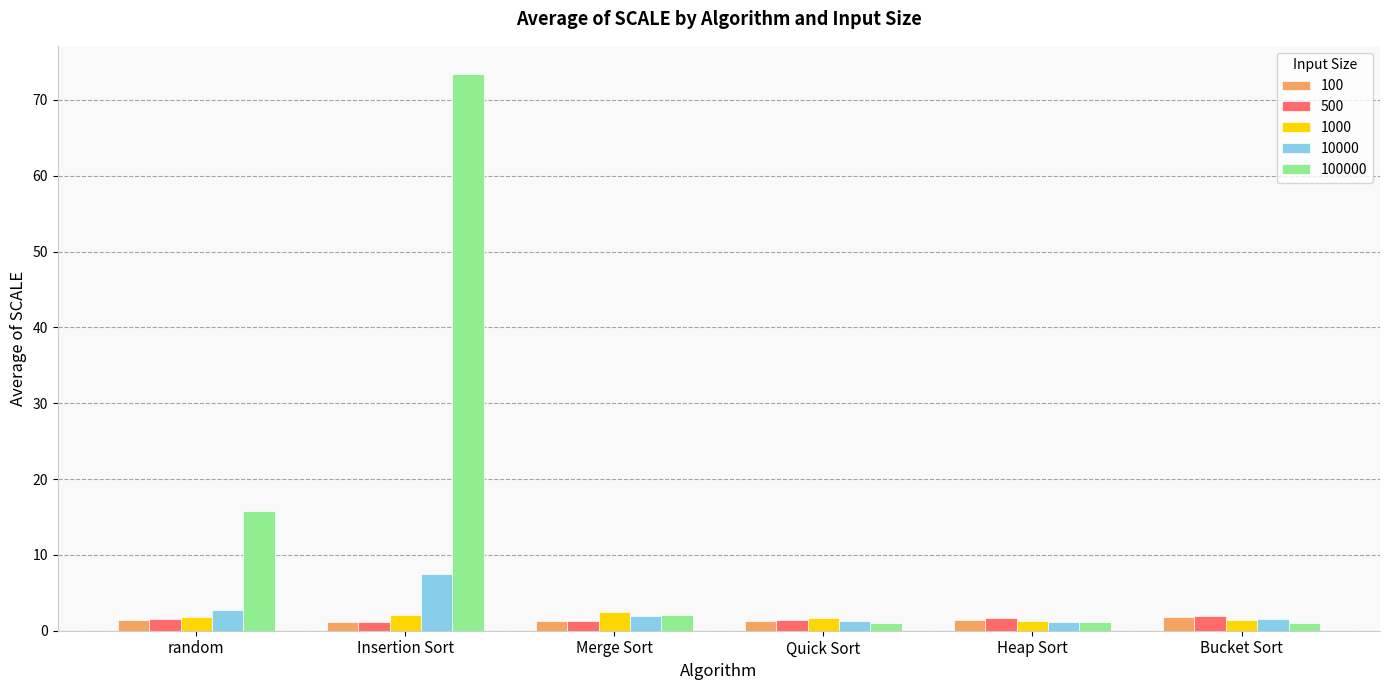

Which series has the largest total across all categories?

100000